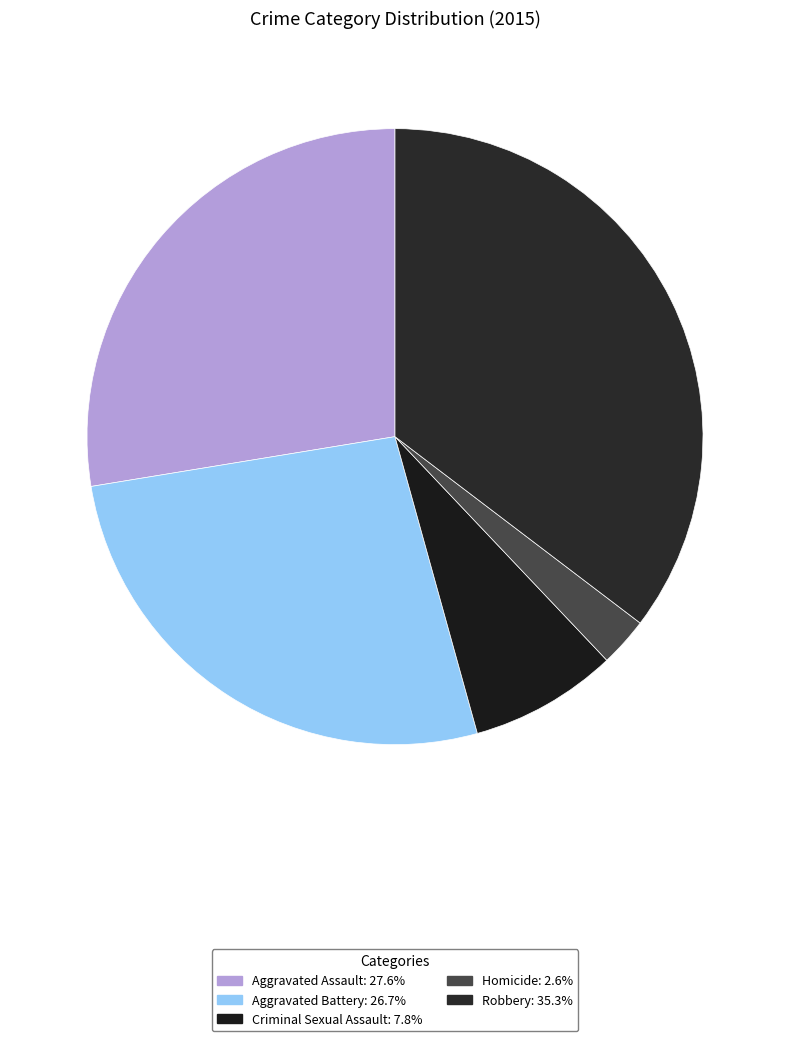

To the nearest percent, what portion does Criminal Sexual Assault represent?

8%